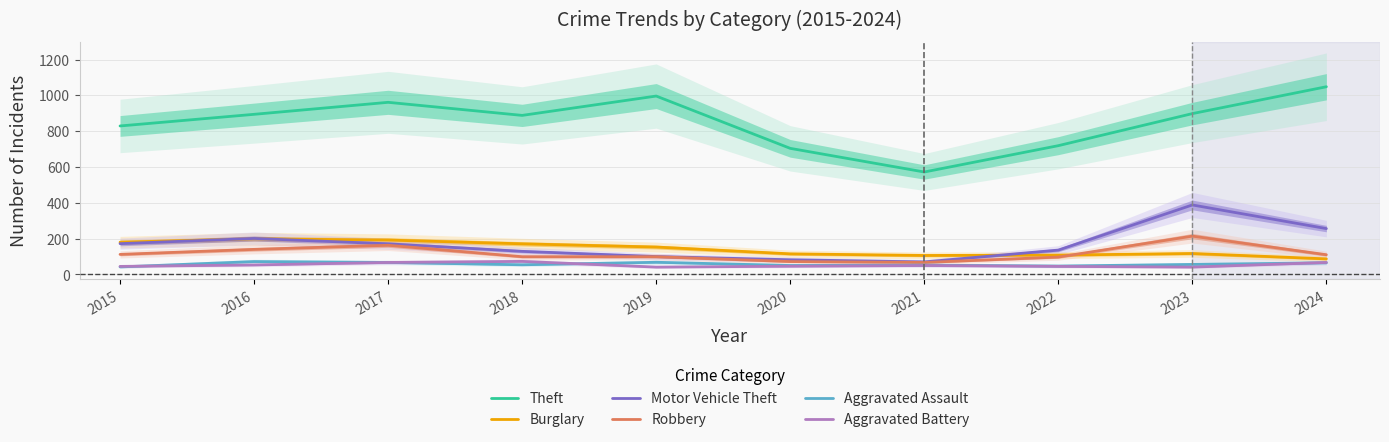

Reading left to right, extract all data points from this chart.

Theft: 829	894	961	888	996	704	572	719	898	1048
Burglary: 180	199	192	171	153	115	106	108	117	87
Motor Vehicle Theft: 172	201	171	129	100	82	70	136	388	256
Robbery: 112	140	163	99	99	72	67	97	214	110
Aggravated Assault: 42	72	67	54	68	50	52	47	56	65
Aggravated Battery: 45	53	67	73	41	46	50	45	41	67